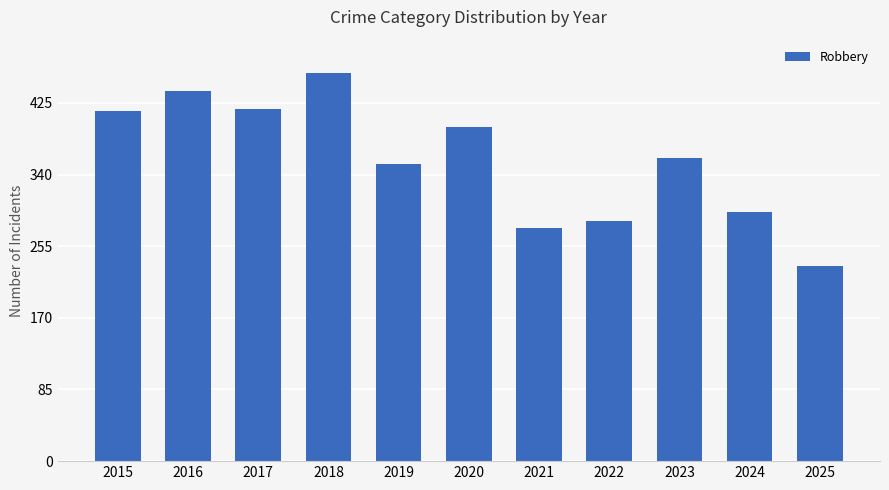

Where does the data first go above 360?

2015